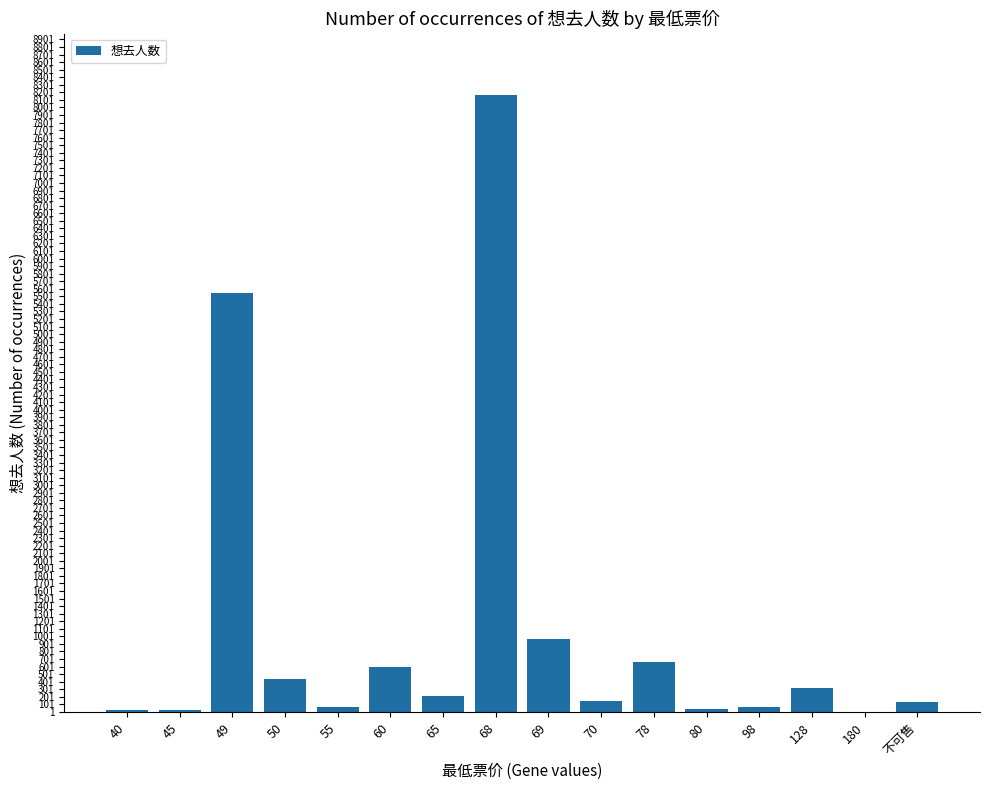

Which category has the highest value across all series?

68